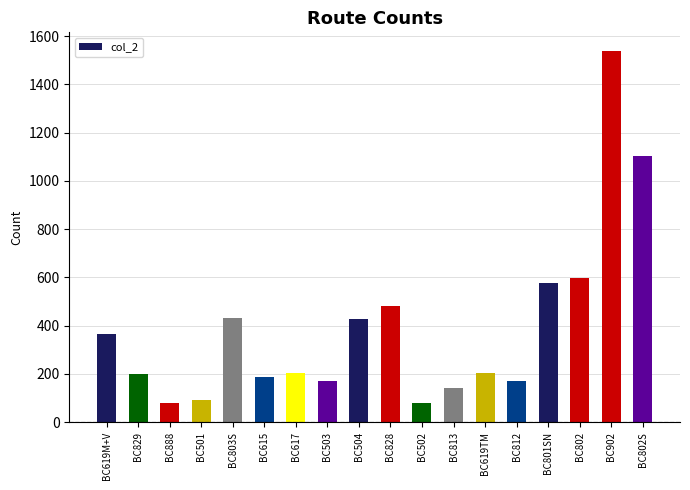

Is it true that the value at BC828 is 483?

True